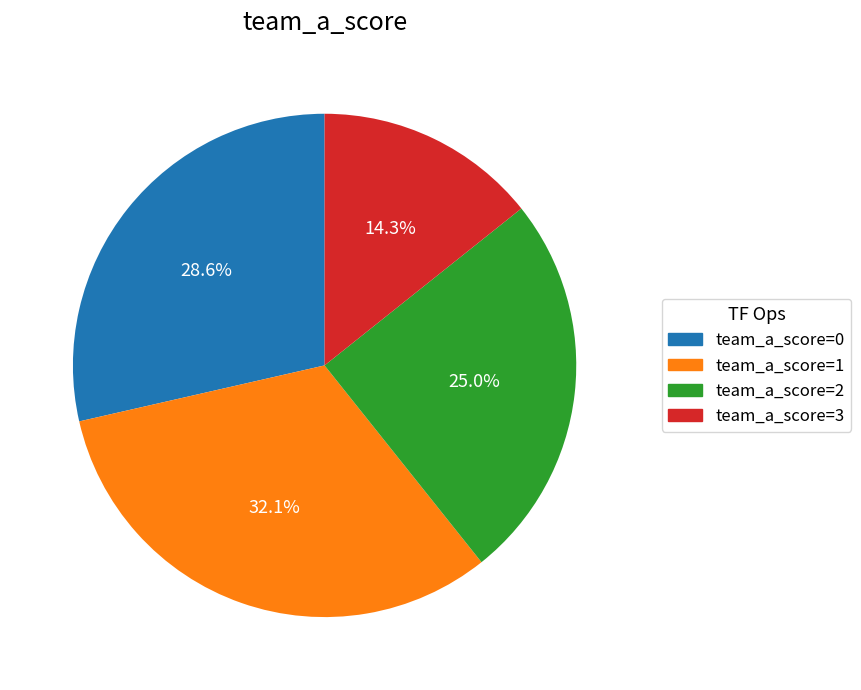

Does any single category account for the majority?

No